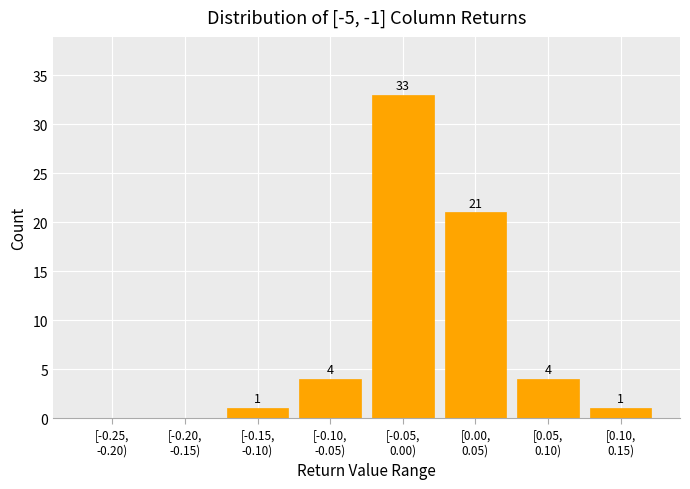

What is the sum of all values?

64